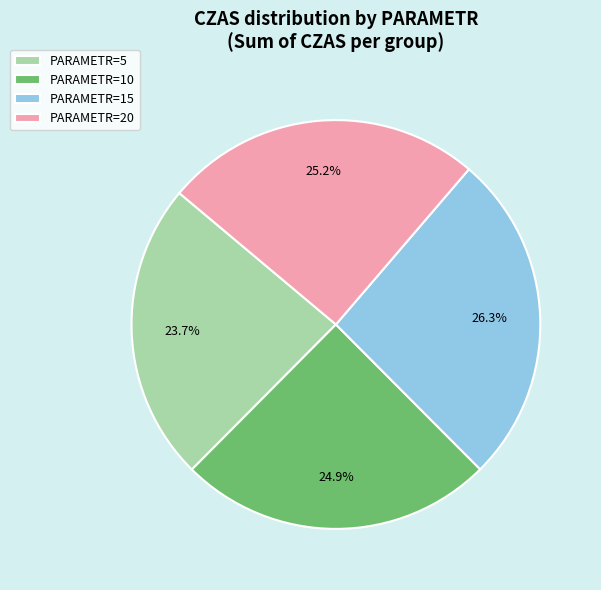

Which category has the smallest portion of the pie?

PARAMETR=5